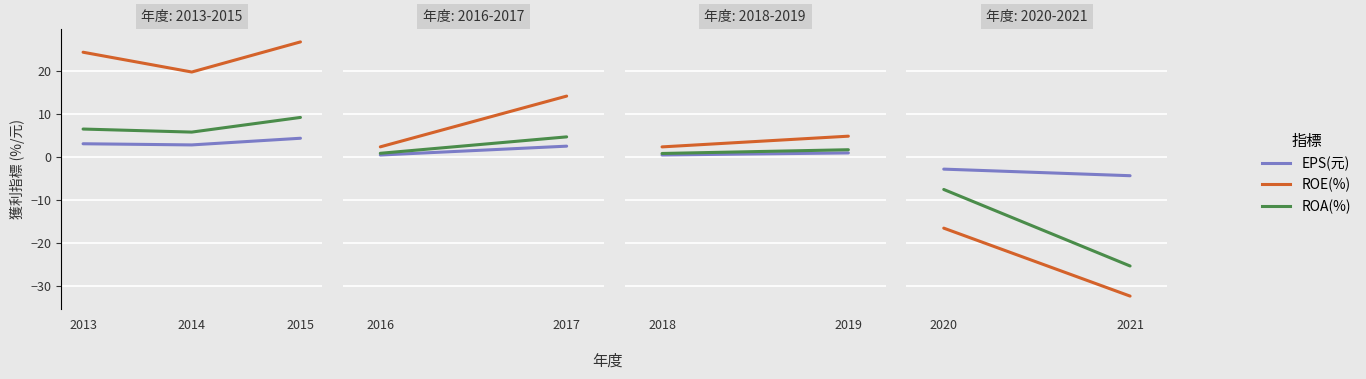

Which category has the highest value across all series?

2015